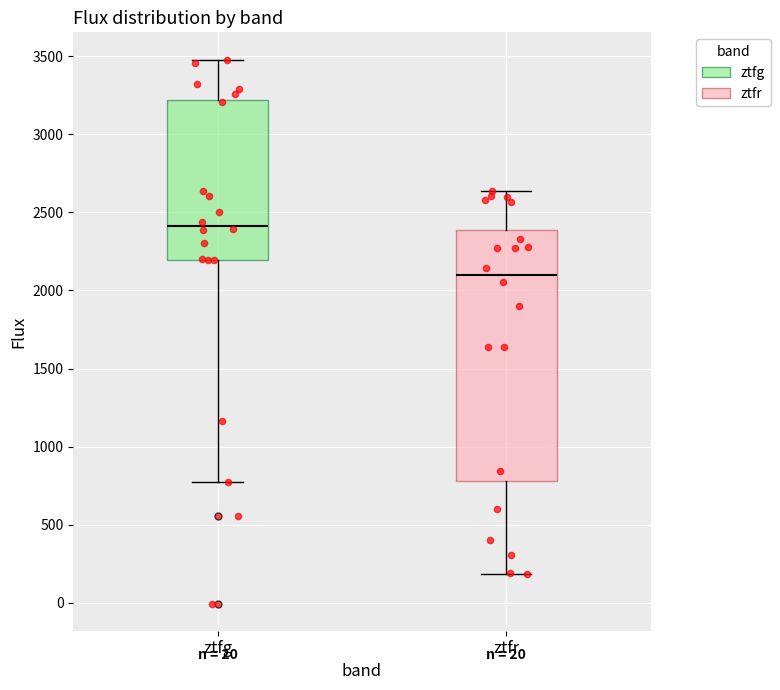

Which box's median line is the highest?

ztfg